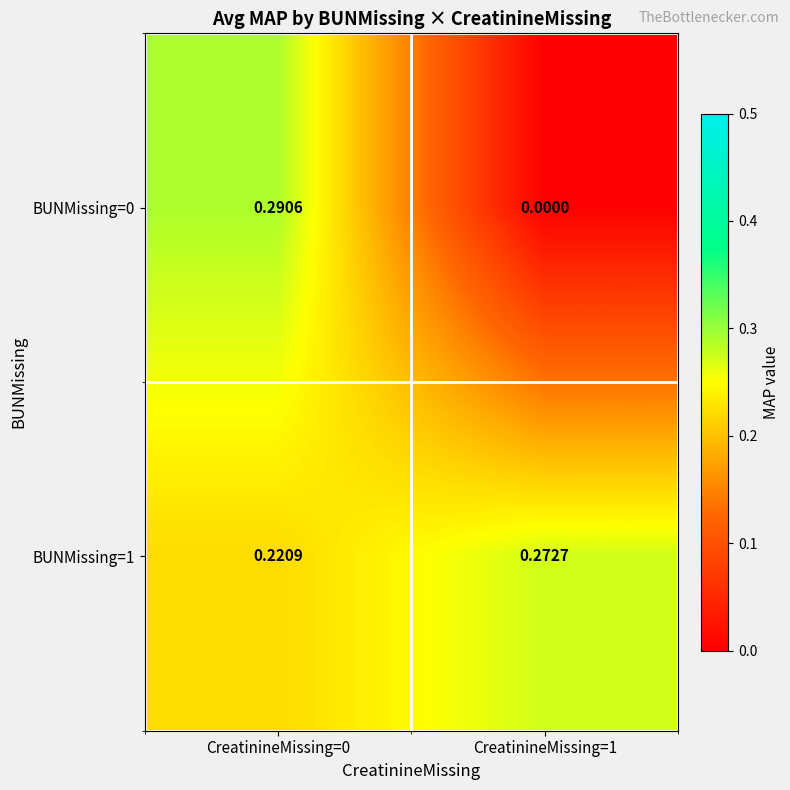

Is the value of BUNMissing=0 at CreatinineMissing=0 greater than the value of BUNMissing=1 at CreatinineMissing=1?

Yes